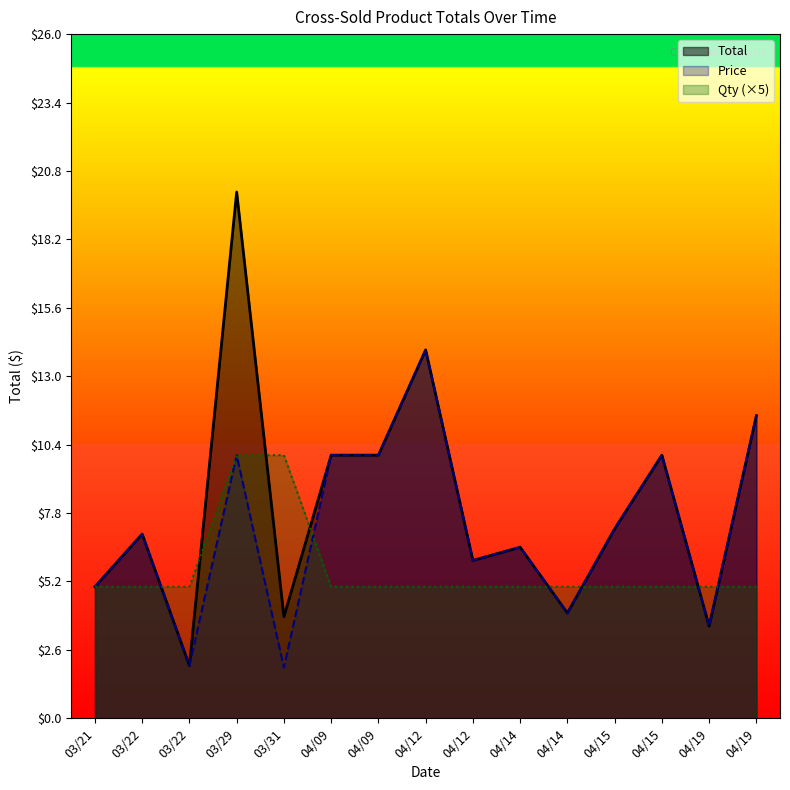

The value at 04/14 is 6.5. True or false?

True